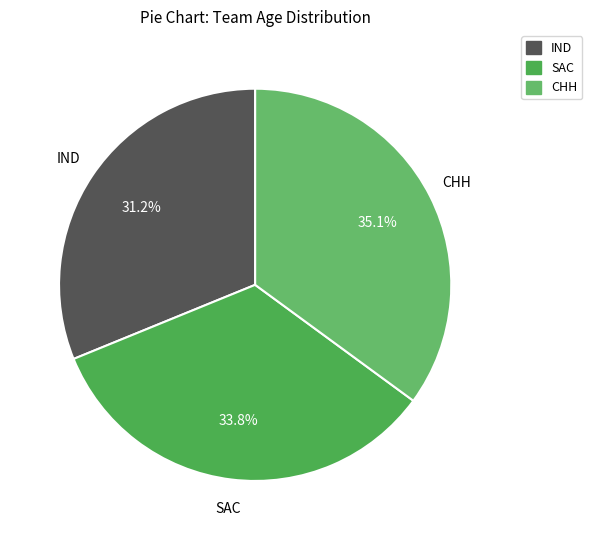

What is the ratio of the value at IND to the value at CHH?

0.9